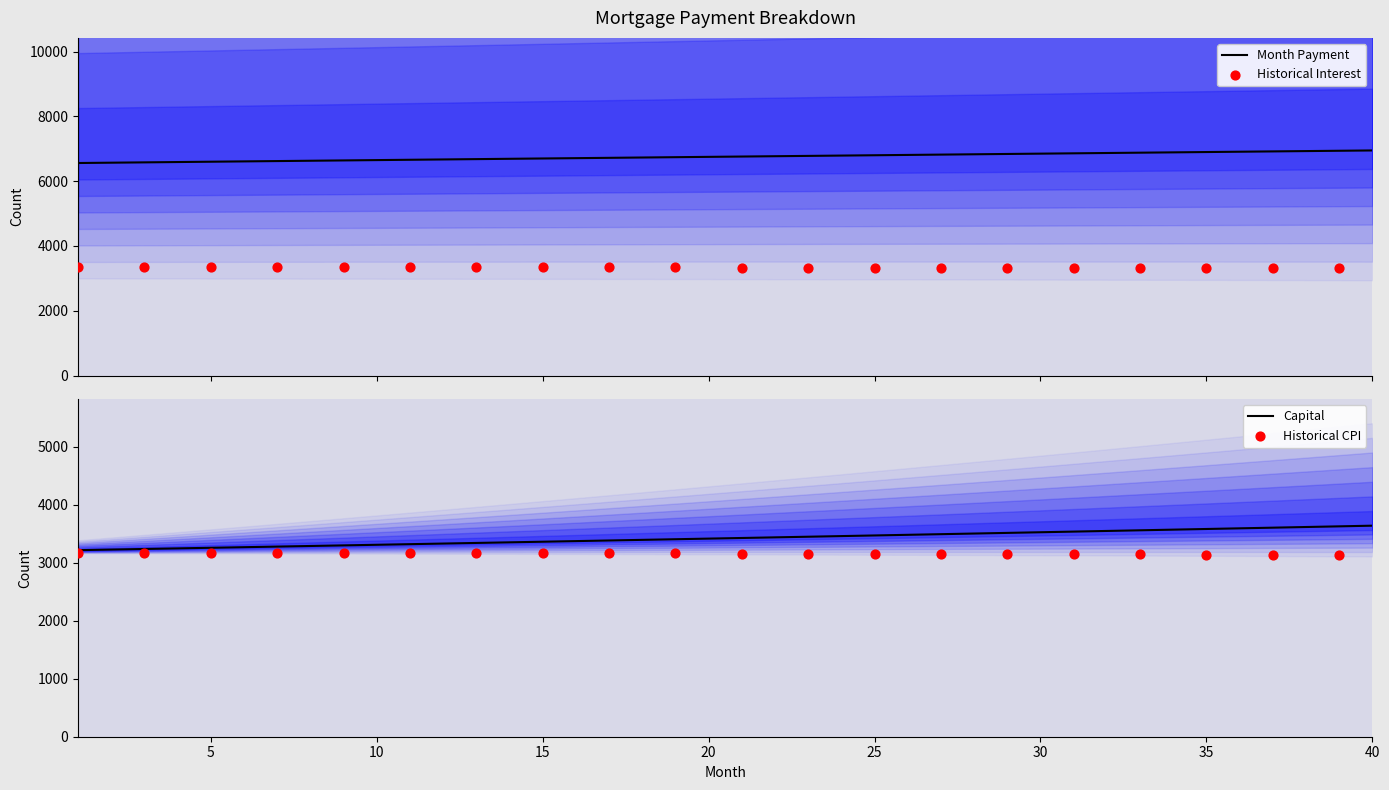

At how many categories does at least one series exceed 3393?

40